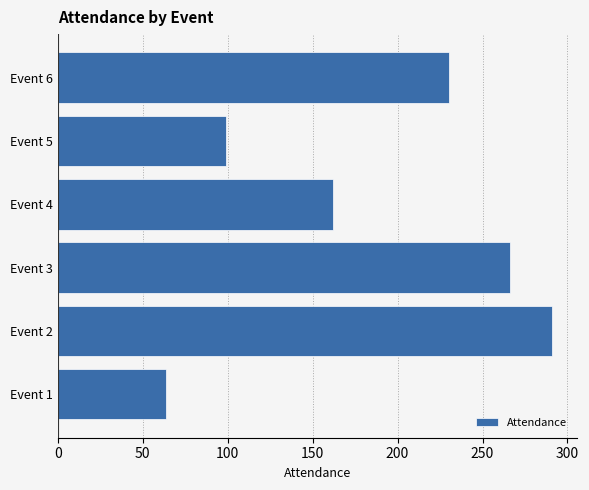

What is the sum of all values?

1112